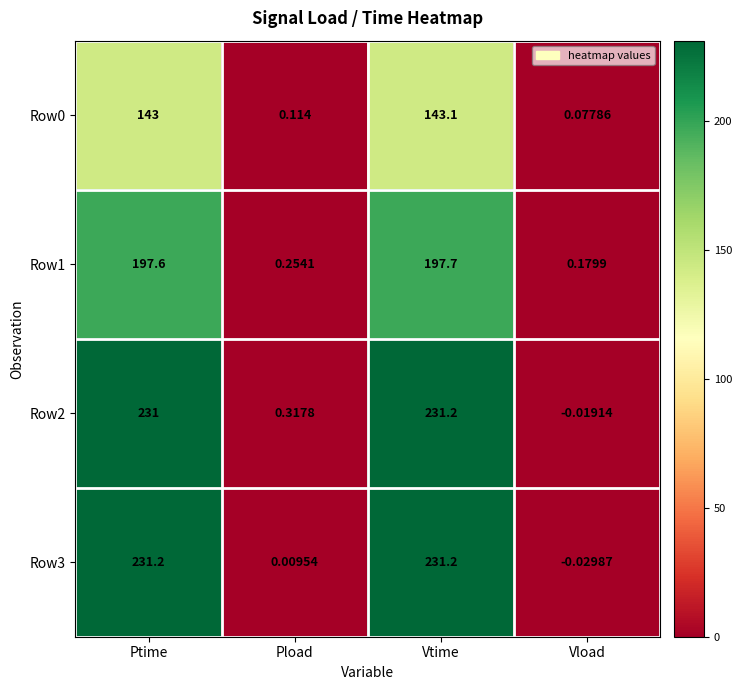

At which label does Row3 first exceed 231?

Ptime